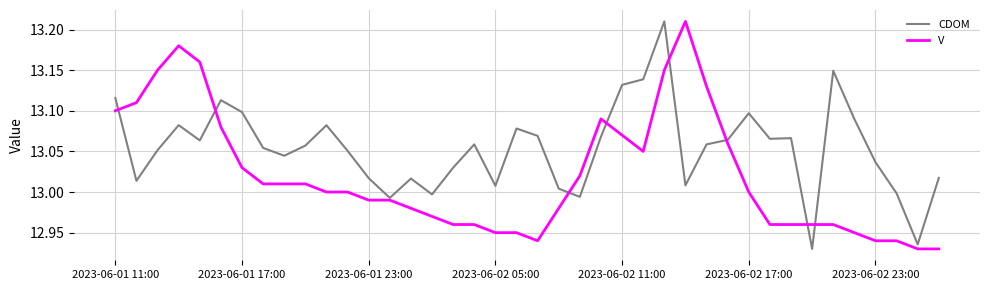

Which series has the largest total across all categories?

CDOM